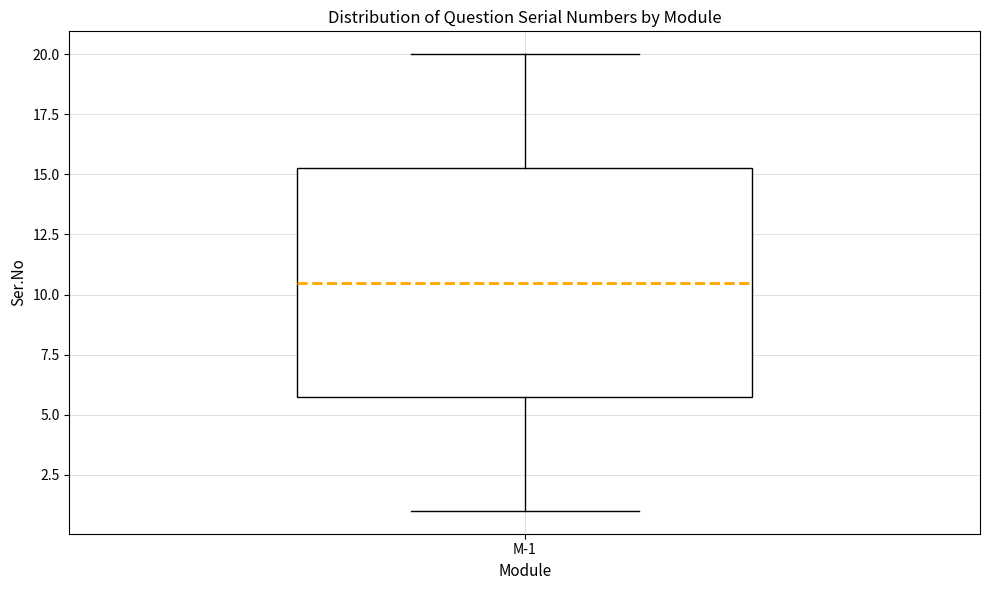

Transcribe this box plot: give where the median line is, the range the box spans, and where the two whiskers end, as read against the y-axis. The values are not printed on the chart, so give them approximately, as read against the axis.

median 10.5, box 6.0 to 15.5, whiskers 1.0 to 20.0